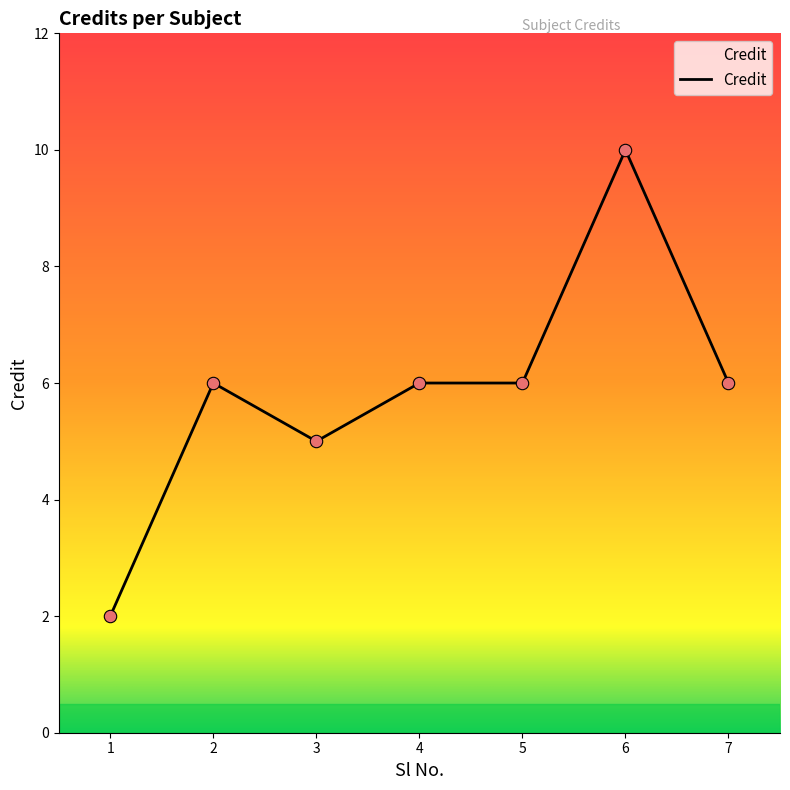

Approximately how many times larger is the value at 5 compared to 1?

3.0